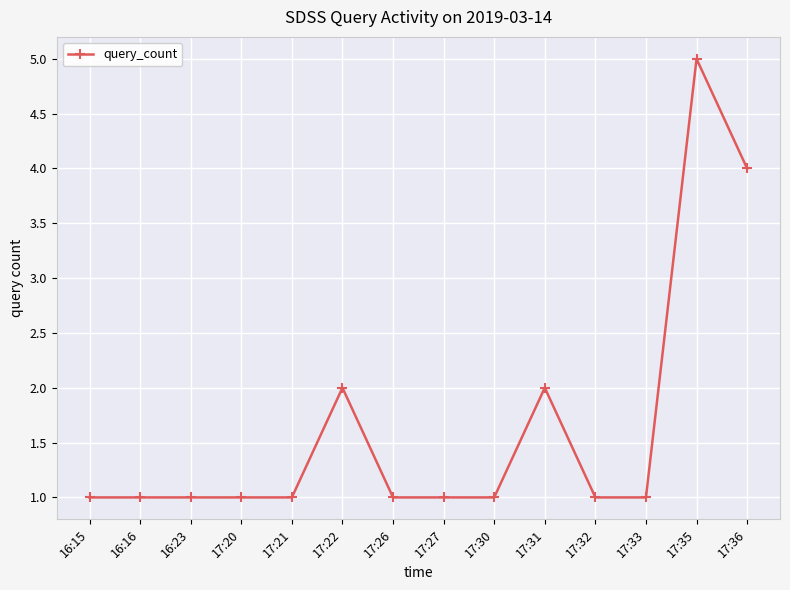

What is the ratio of the value at 17:20 to the value at 16:23?

1.0